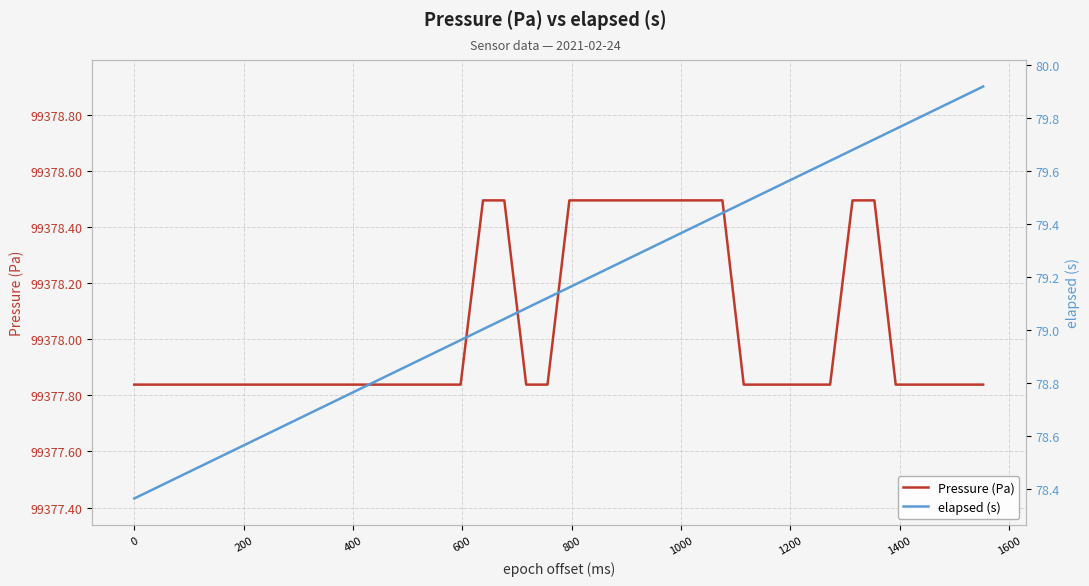

Does the chart display data point markers on the line(s)?

No